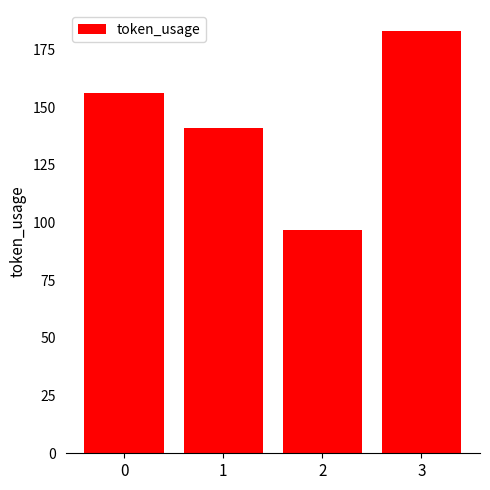

Read the value at 1, to the nearest 10.

140